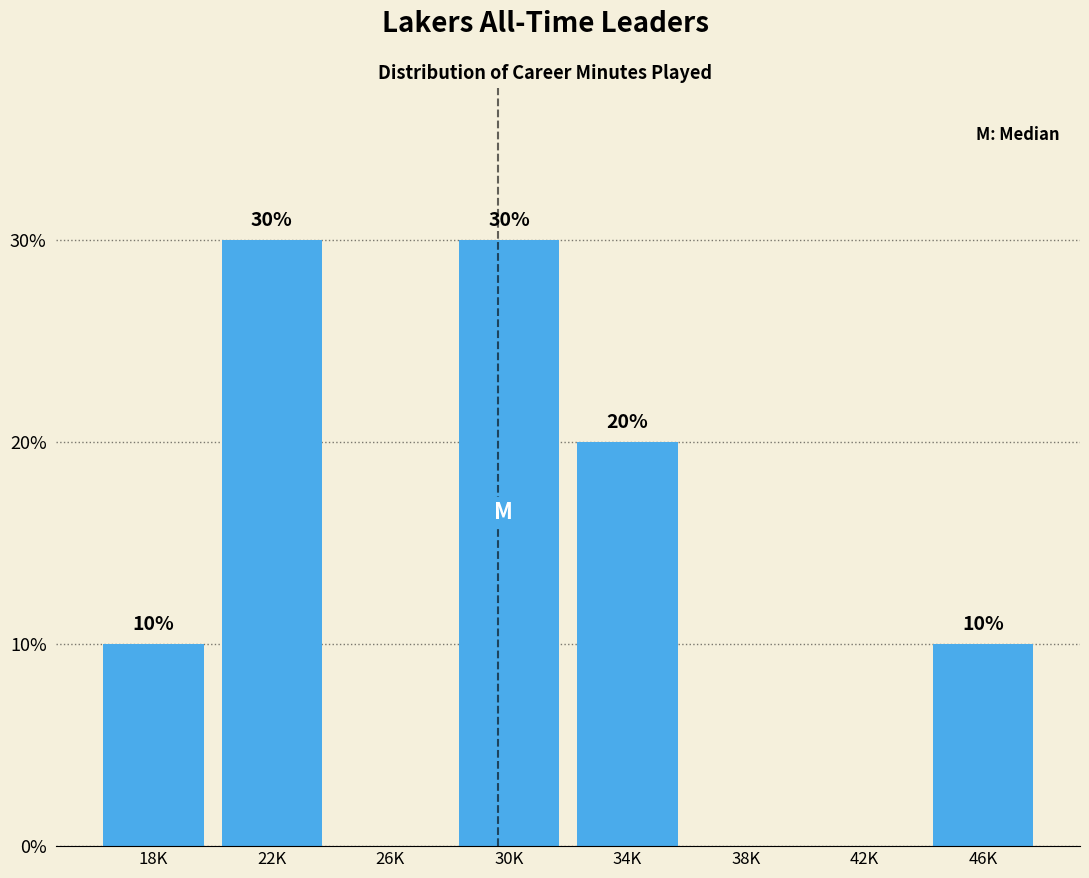

Reading left to right, extract all data points from this chart.

18K=10	22K=30	26K=0	30K=30	34K=20	38K=0	42K=0	46K=10